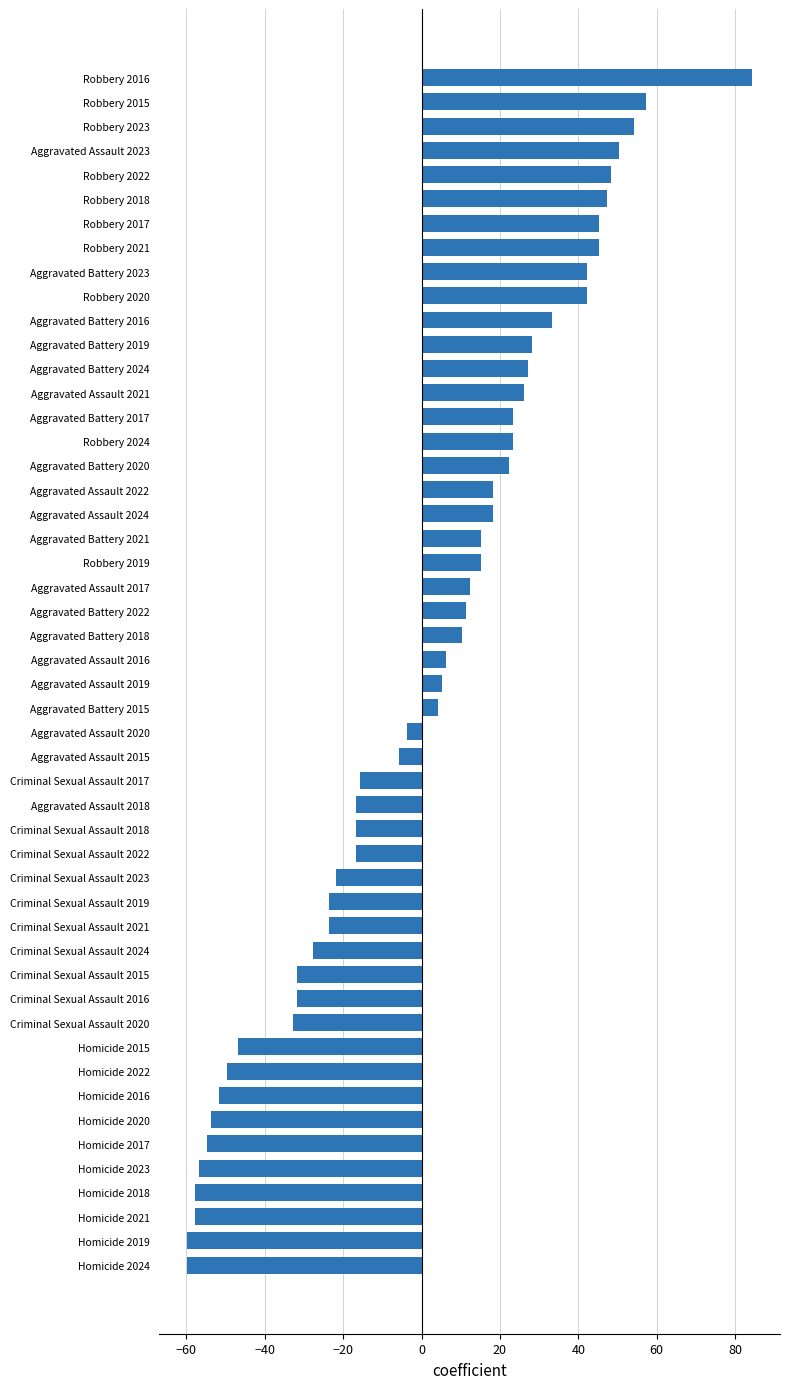

What is the change in value from Robbery 2016 to Robbery 2023?

-30.0